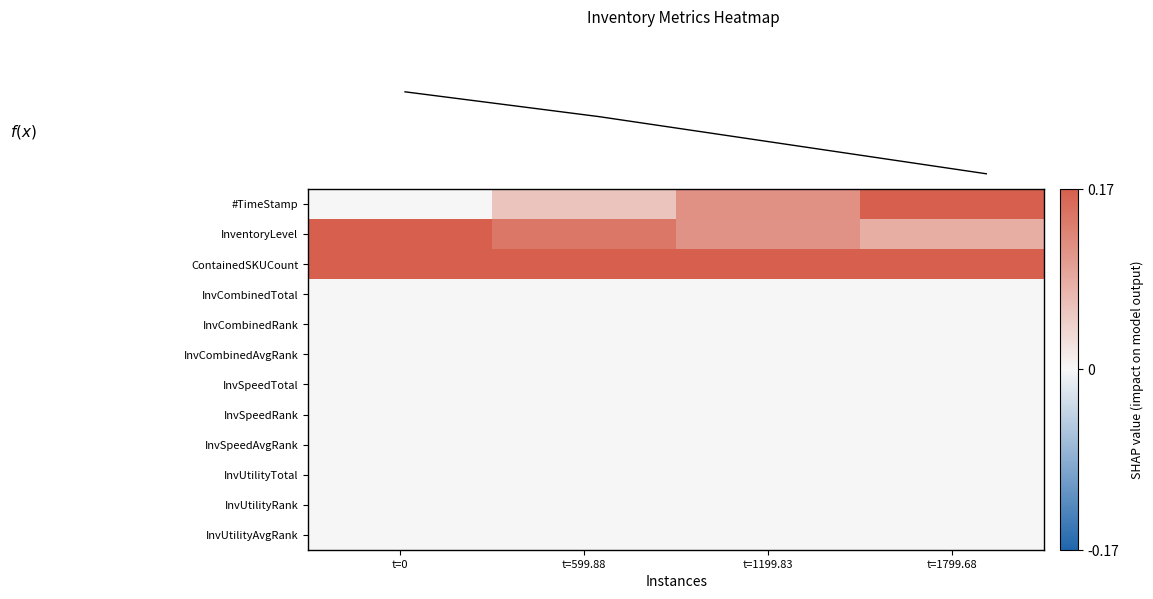

List the labels in order of InvCombinedRank value, smallest first.

t=0, t=599.88, t=1199.83, t=1799.68